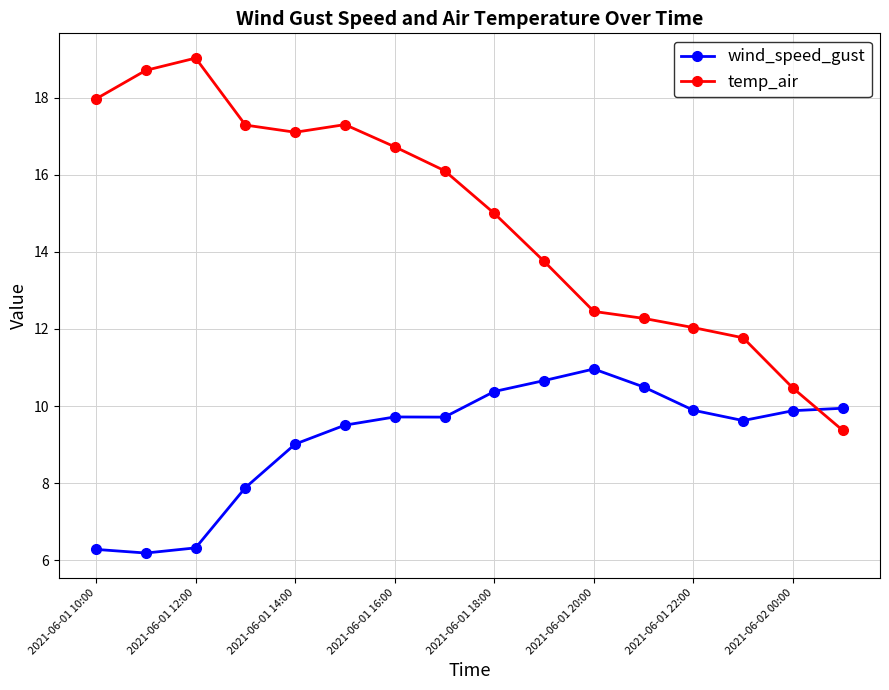

Which series has the largest range (max minus min)?

temp_air